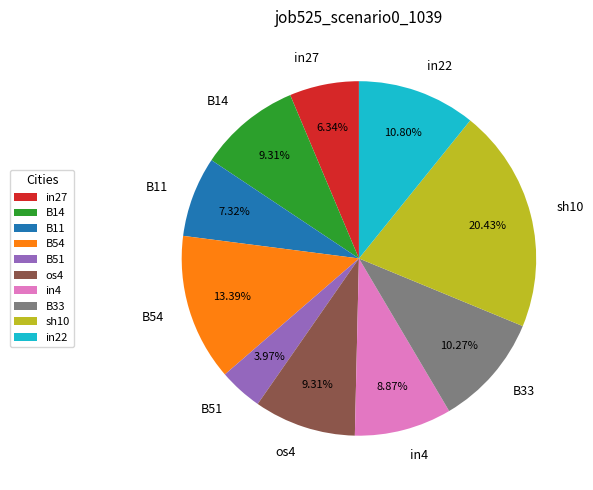

What is the total percentage of B14 and B51?

13.3%